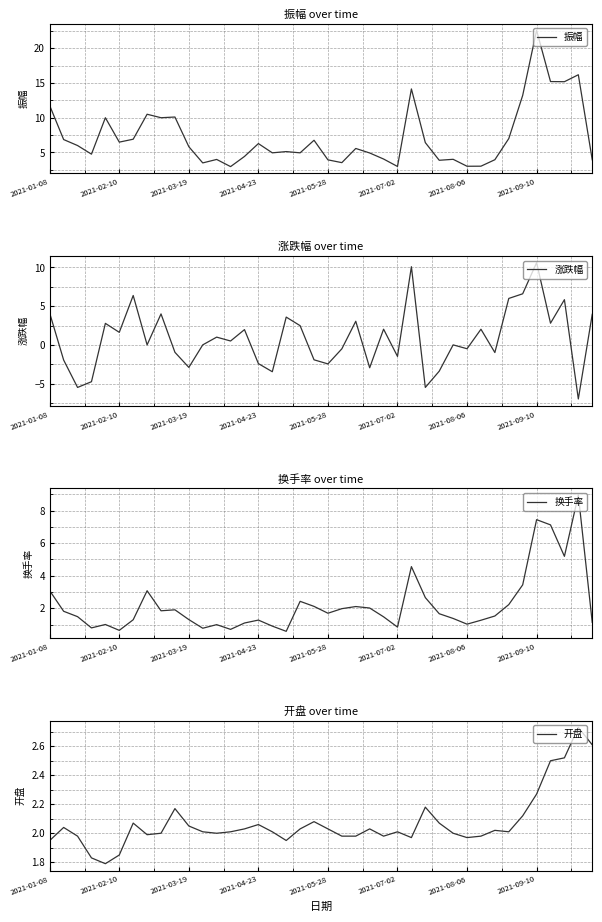

What is the difference between the maximum and second lowest values in the 涨跌幅 series?

16.1